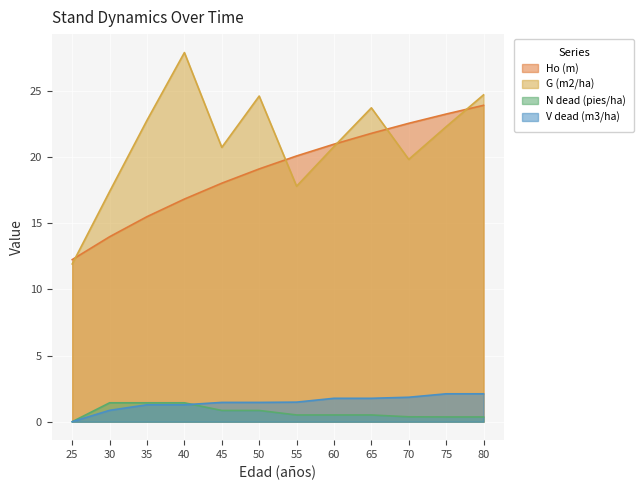

What is the difference between the maximum and minimum values in the N dead (pies/ha) series?

1.4